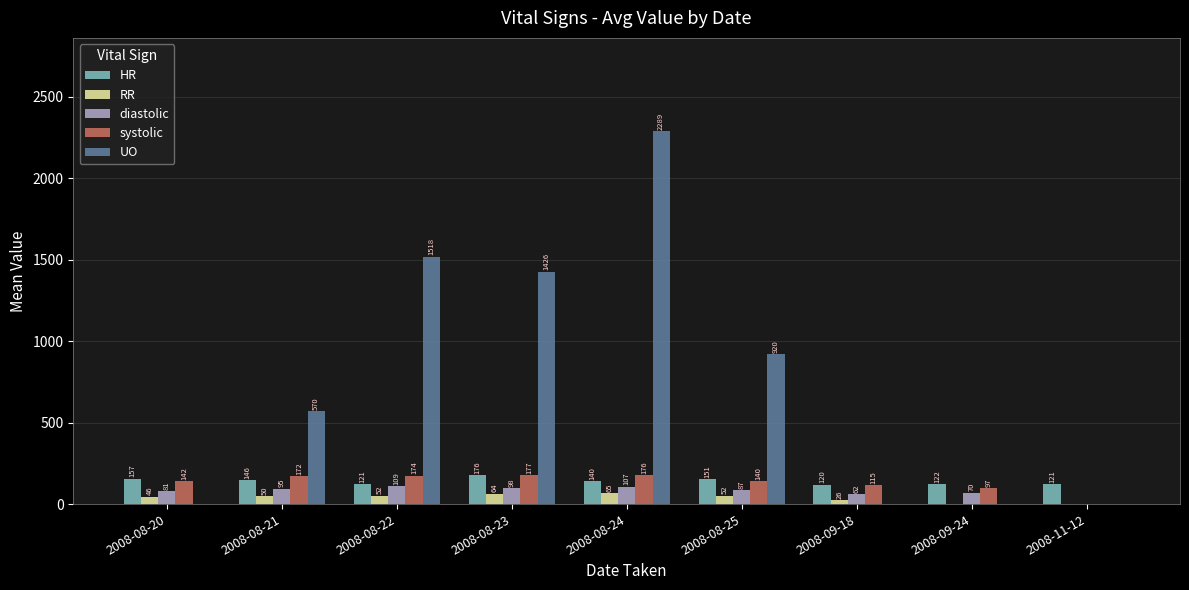

What is the sum of the HR values at 2008-08-22 and 2008-08-21?

267